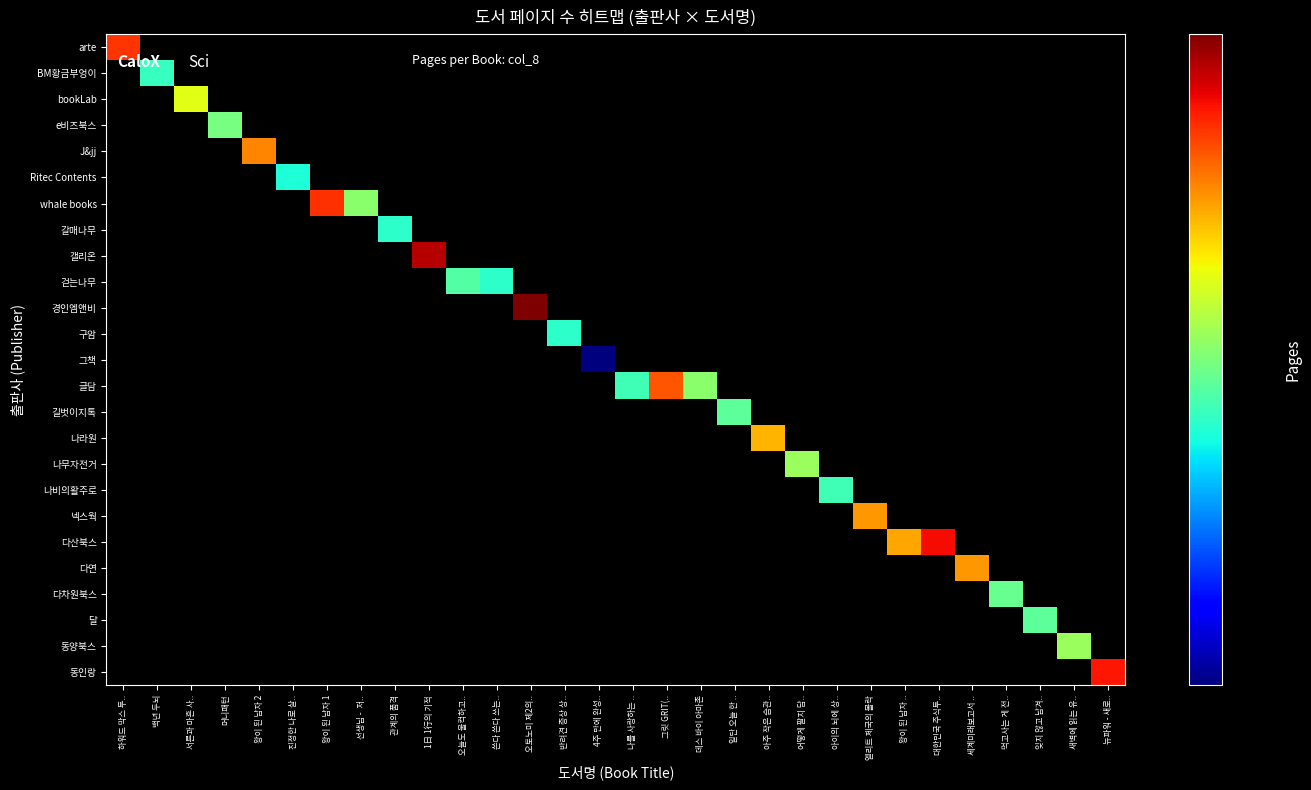

Rank the series at 왕이 된 남자 1 from highest to lowest value.

whale books, arte, BM황금부엉이, bookLab, e비즈북스, J&jj, Ritec Contents, 갈매나무, 갤리온, 걷는나무, 경인엠앤비, 구암, 그책, 글담, 길벗이지톡, 나라원, 나무자전거, 나비의활주로, 넥스웍, 다산북스, 다연, 다차원북스, 달, 동양북스, 동인랑